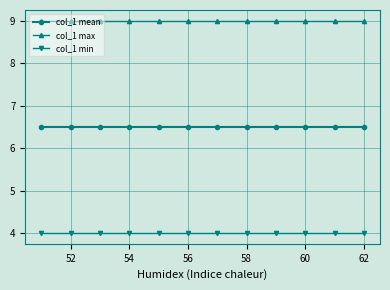

Reading left to right, transcribe all the data shown in this chart.

col_1 mean: 6.5	6.5	6.5	6.5	6.5	6.5	6.5	6.5	6.5	6.5	6.5	6.5
col_1 max: 9.0	9.0	9.0	9.0	9.0	9.0	9.0	9.0	9.0	9.0	9.0	9.0
col_1 min: 4.0	4.0	4.0	4.0	4.0	4.0	4.0	4.0	4.0	4.0	4.0	4.0